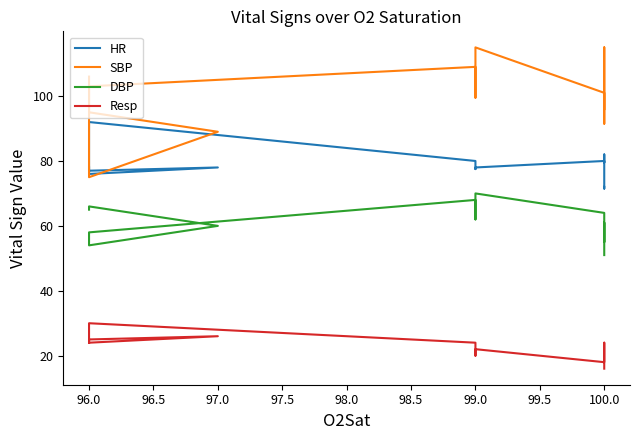

Does the chart display data point markers on the line(s)?

No